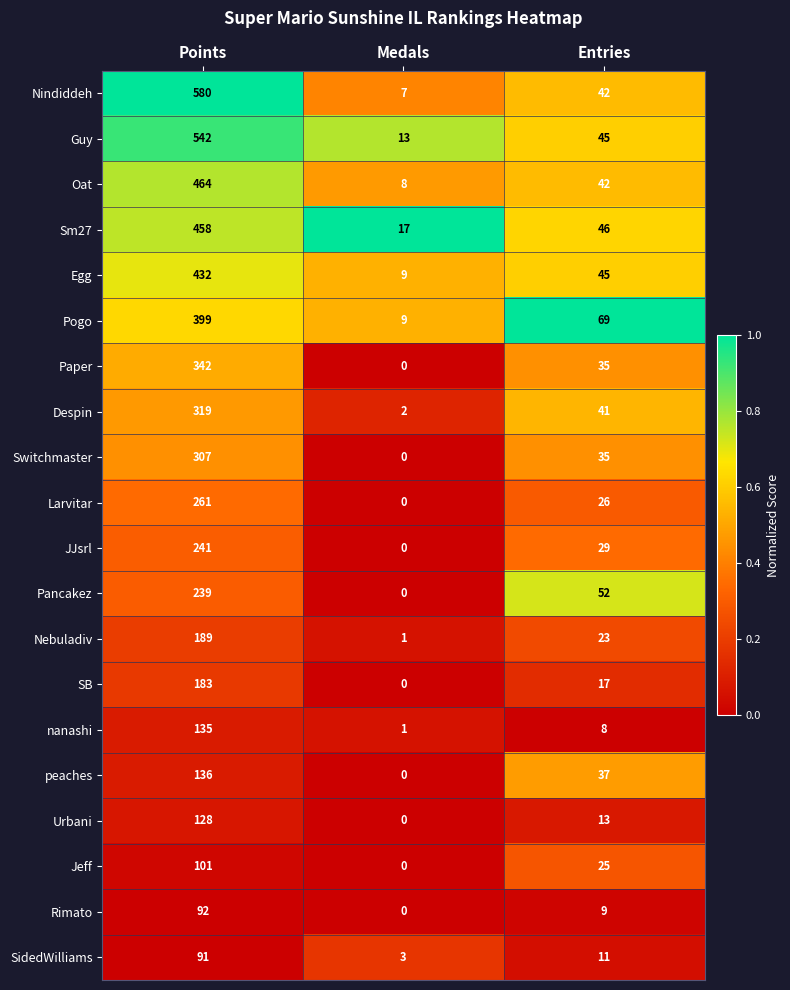

What is the difference between the second highest and minimum values in the Guy series?

32